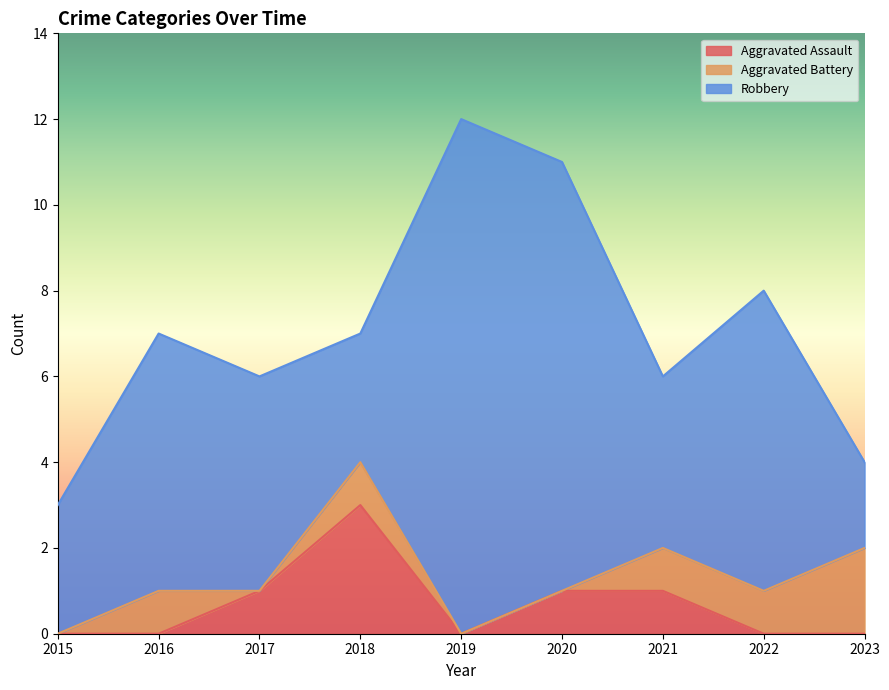

Reading right to left, list all the values displayed in this chart.

Aggravated Assault: 2023=0	2022=0	2021=1	2020=1	2019=0	2018=3	2017=1	2016=0	2015=0
Aggravated Battery: 2023=2	2022=1	2021=1	2020=0	2019=0	2018=1	2017=0	2016=1	2015=0
Robbery: 2023=2	2022=7	2021=4	2020=10	2019=12	2018=3	2017=5	2016=6	2015=3